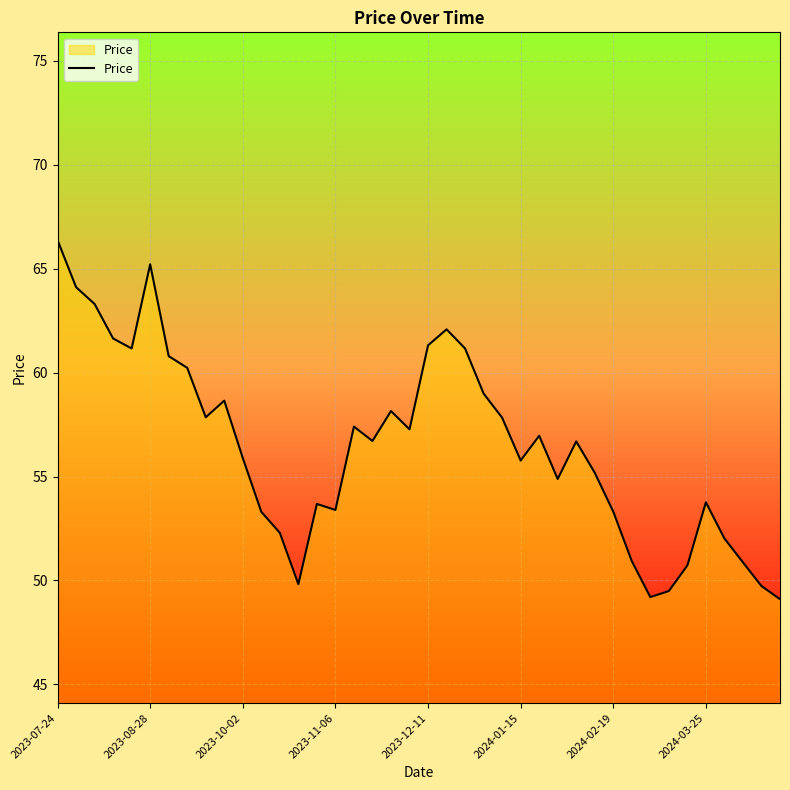

What is the maximum value shown in the chart?

66.4